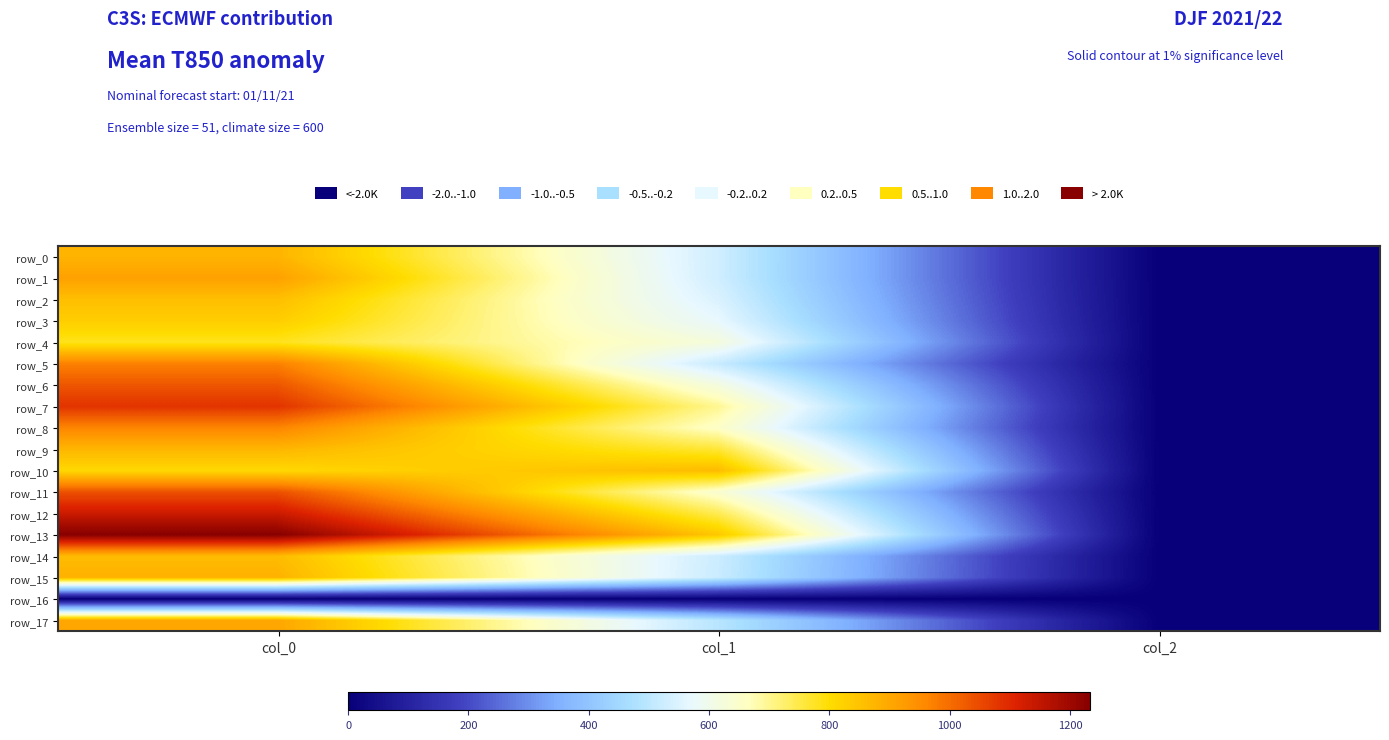

Is the value of row_12 at col_1 greater than the value of row_9 at col_0?

No